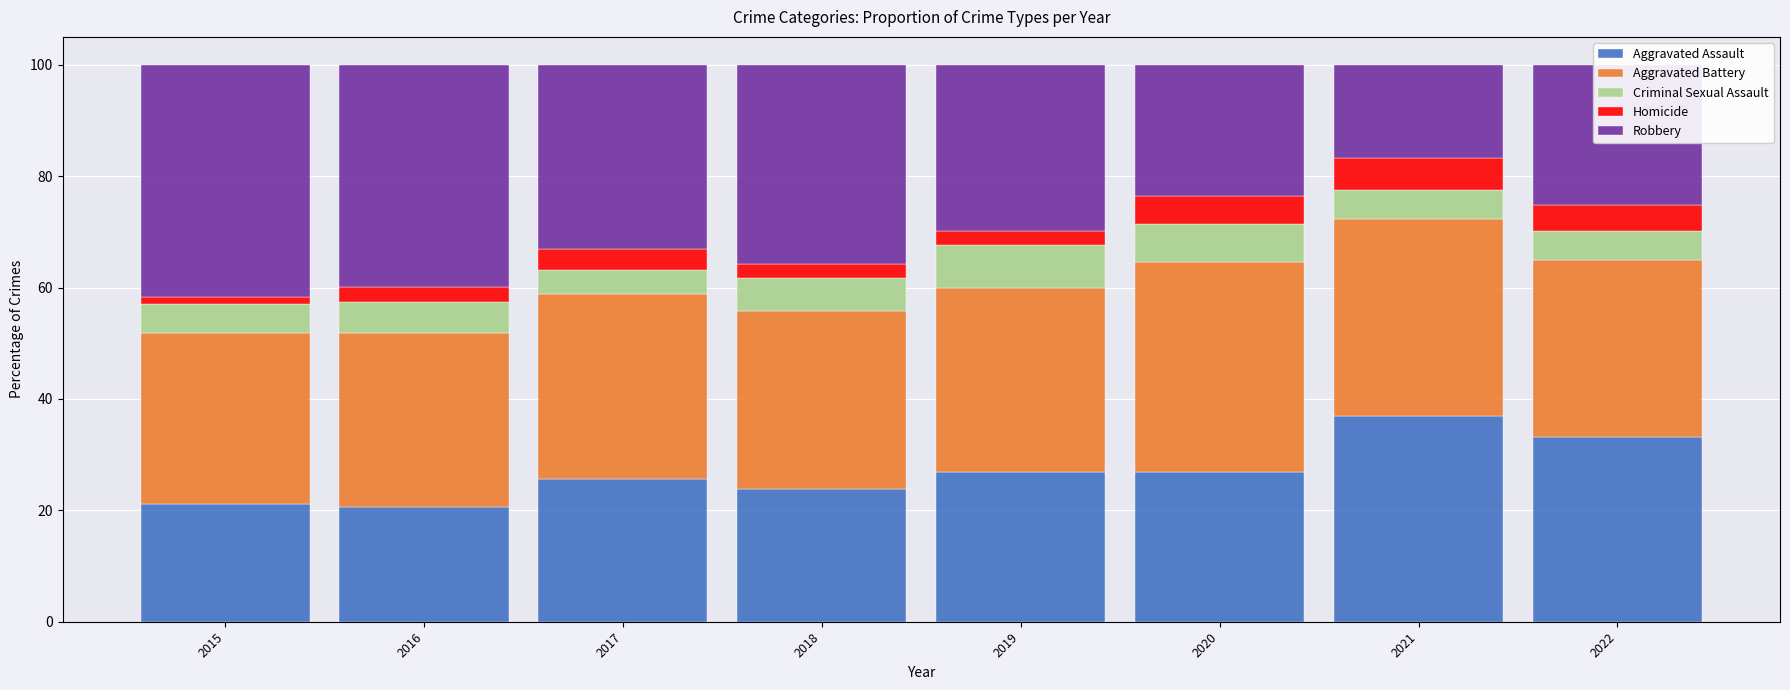

Are the bars horizontal?

No